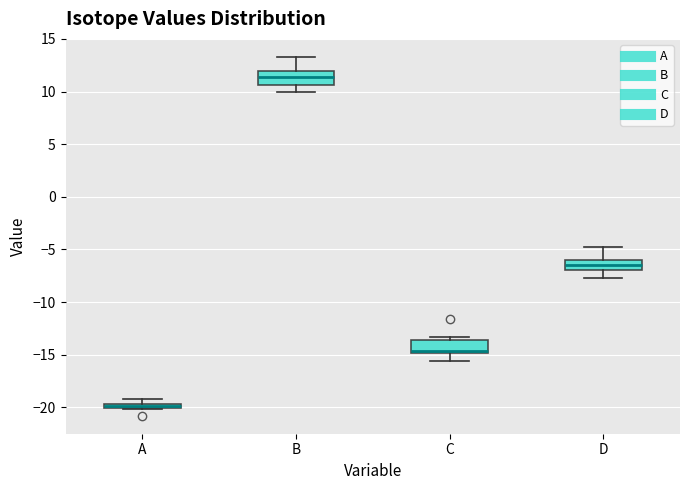

Where is the lower edge of the box for A on the y-axis? The values are not printed on the chart, so give them approximately, as read against the axis.

-20.0